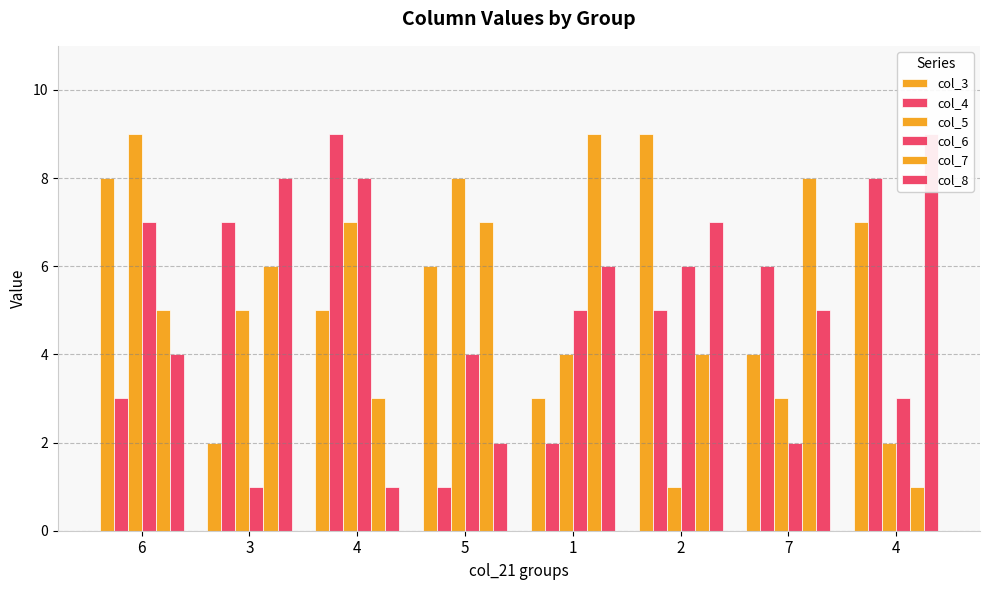

What is the difference between the second highest and second lowest values in the col_7 series?

5